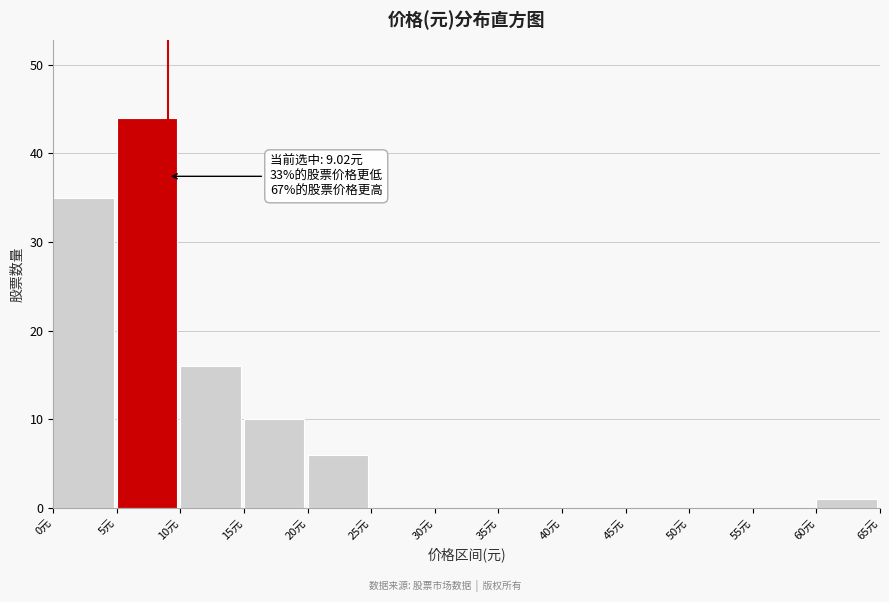

Which range on the x-axis has the tallest bar?

5 to 10